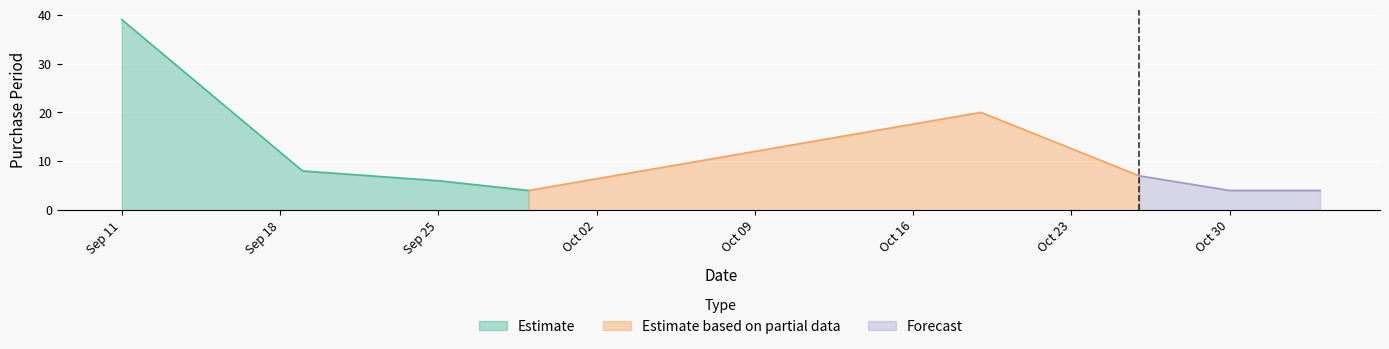

What is the smallest value displayed?

4